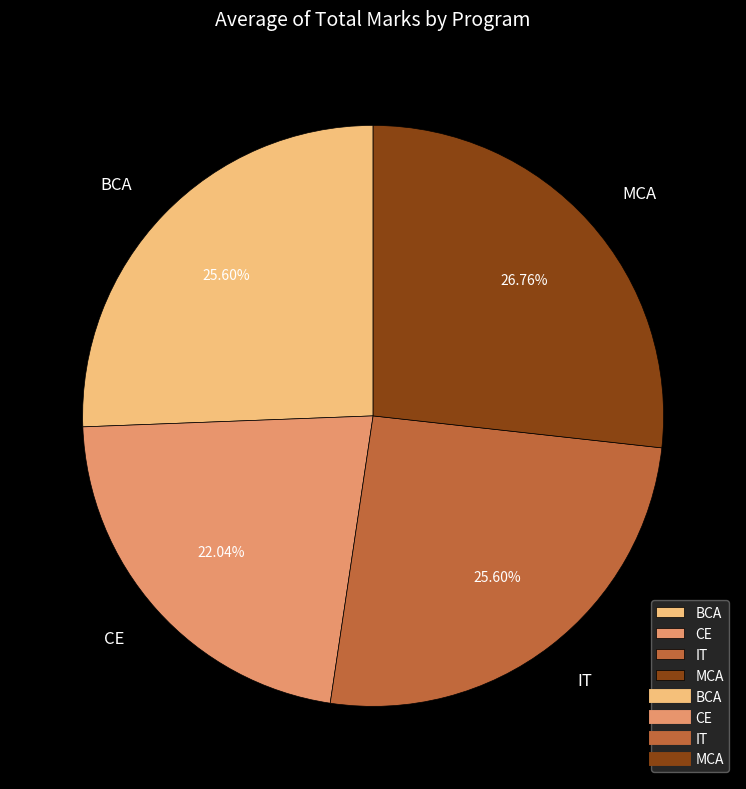

To the nearest percent, what is the combined percentage of BCA and IT?

51%